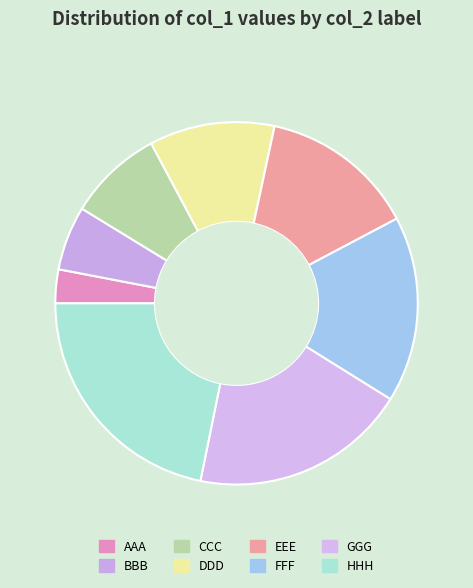

Is there a majority slice in this chart?

No